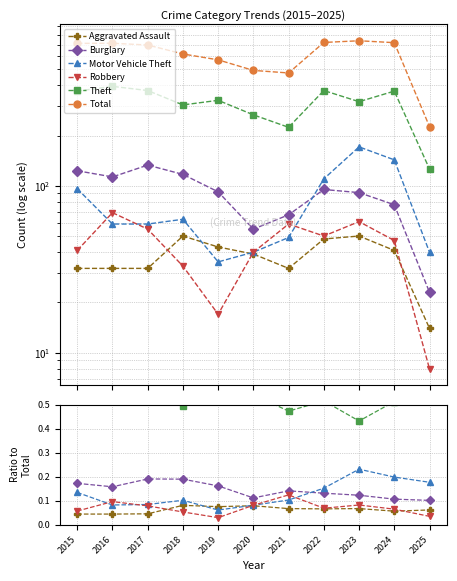

True or false: Burglary has a value of 0.3 at 2015.

False